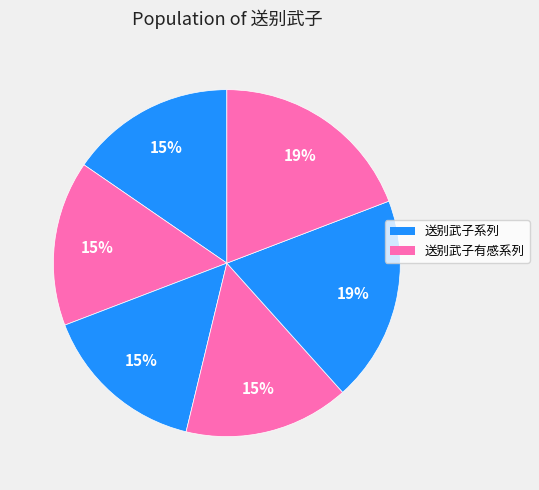

How many segments does this pie chart have?

6